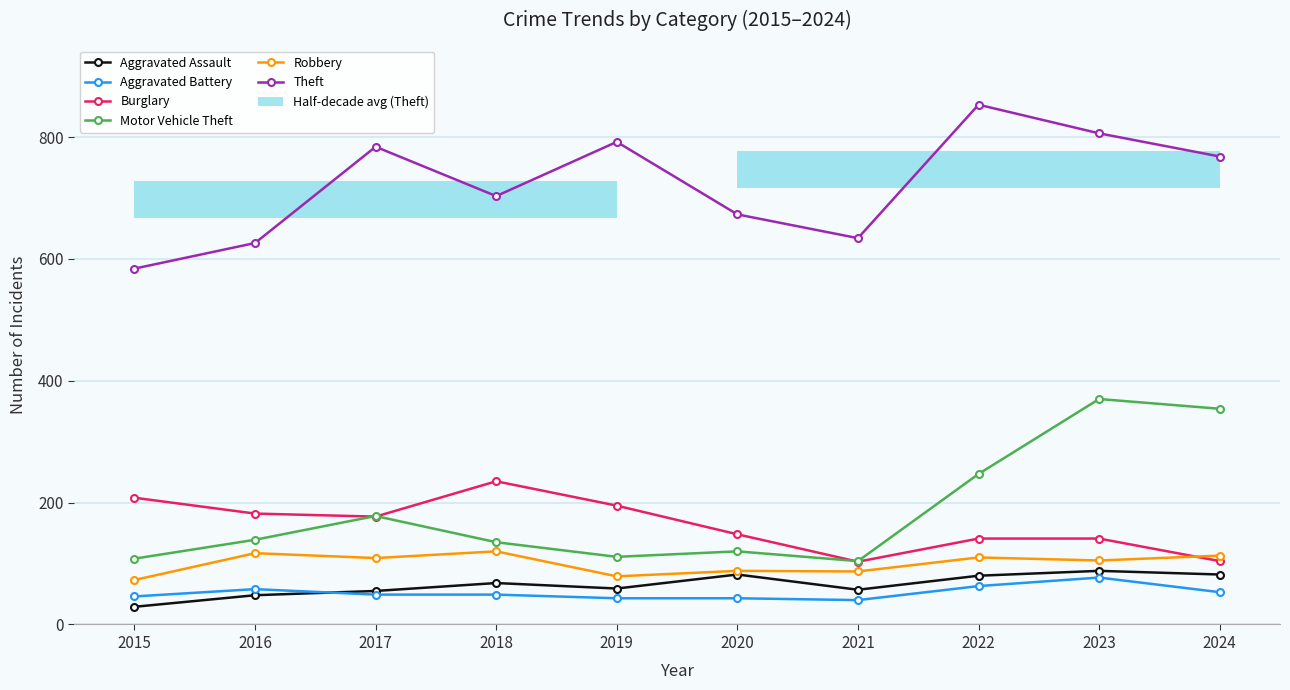

Where does the Aggravated Assault series first go above 68?

2020